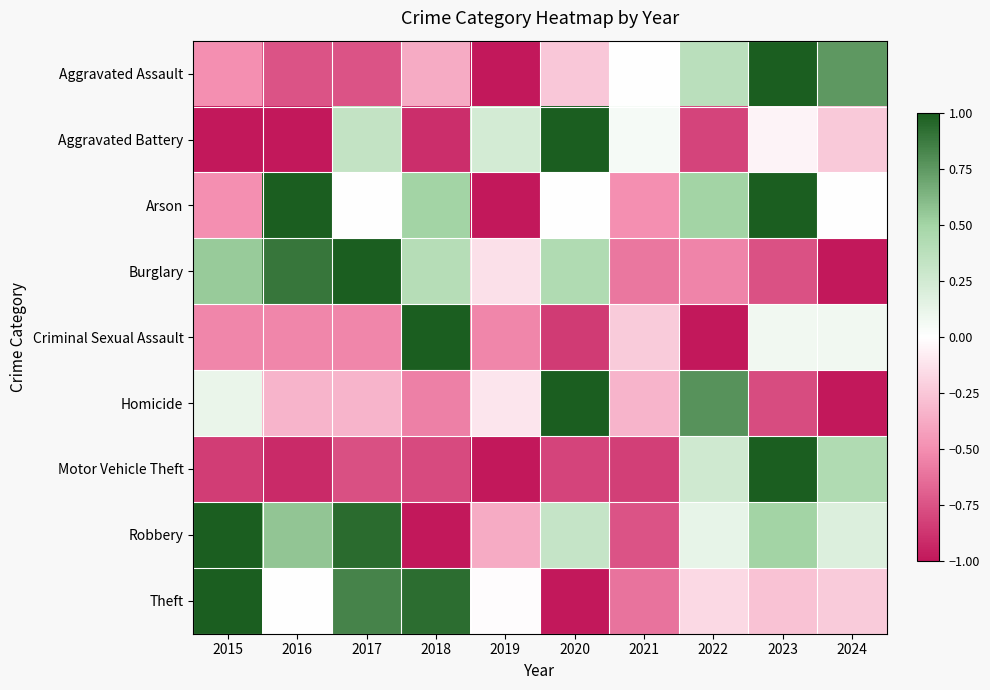

Between 2019 and 2021, which is larger?

2021